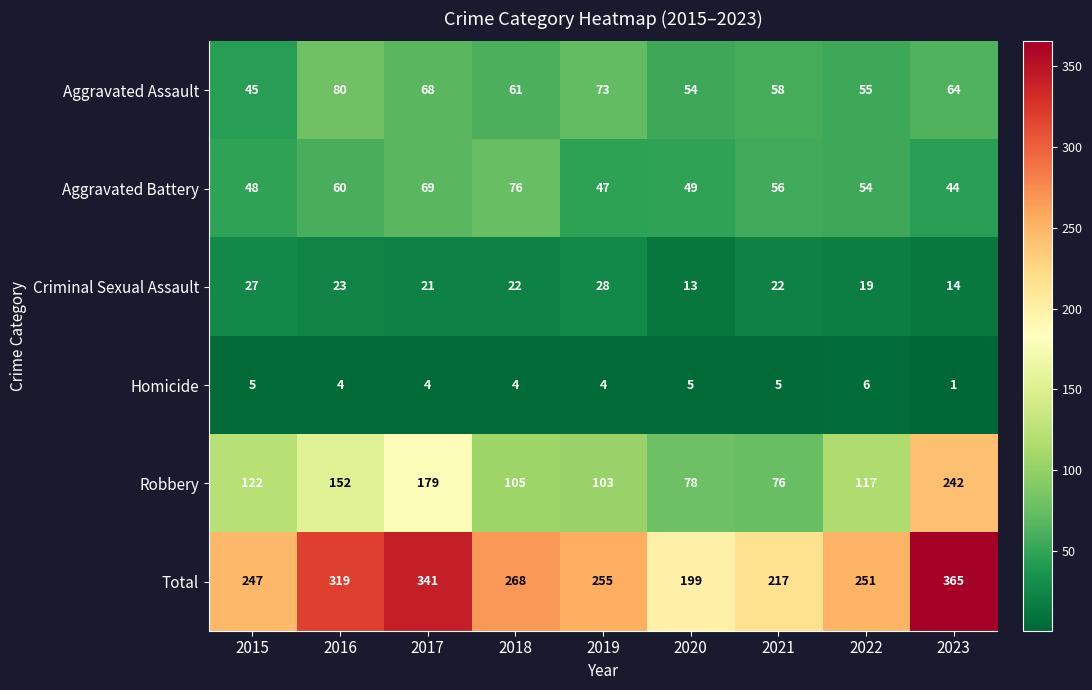

Which category has the highest value across all series?

2023